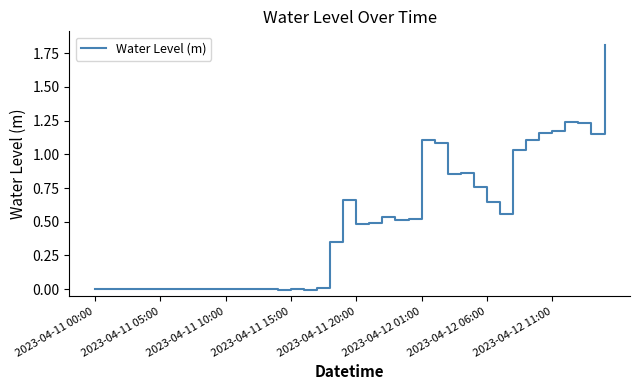

How many lines are shown in the chart?

1